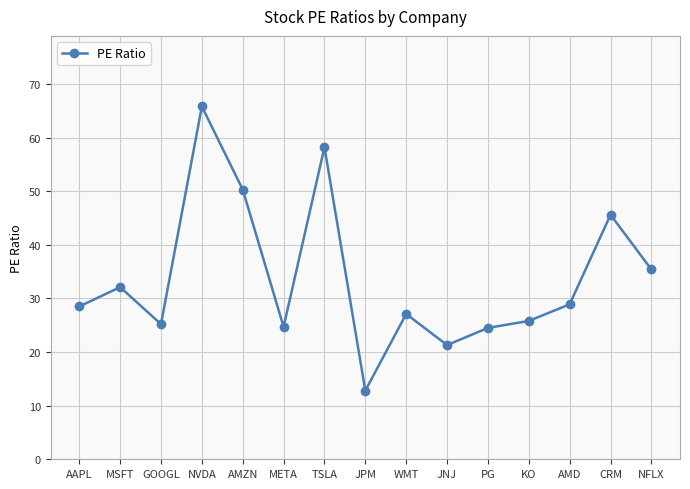

Is it true that the value at JNJ is 21.3?

True